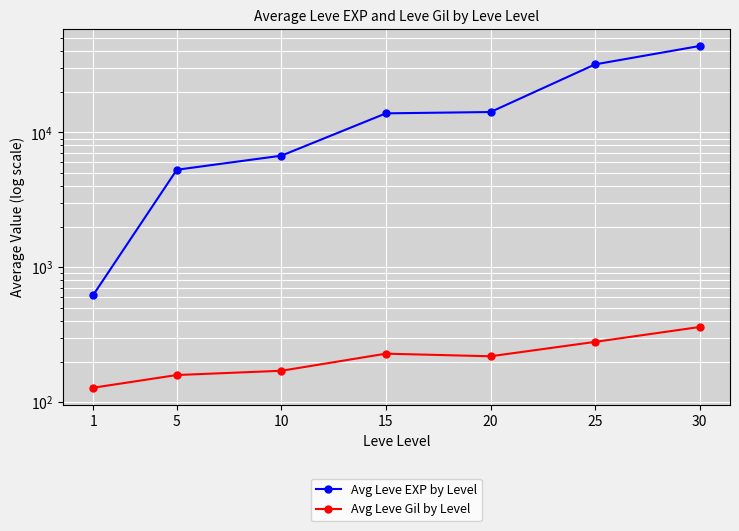

Is it true that Avg Leve Gil by Level equals 251 at 30?

False